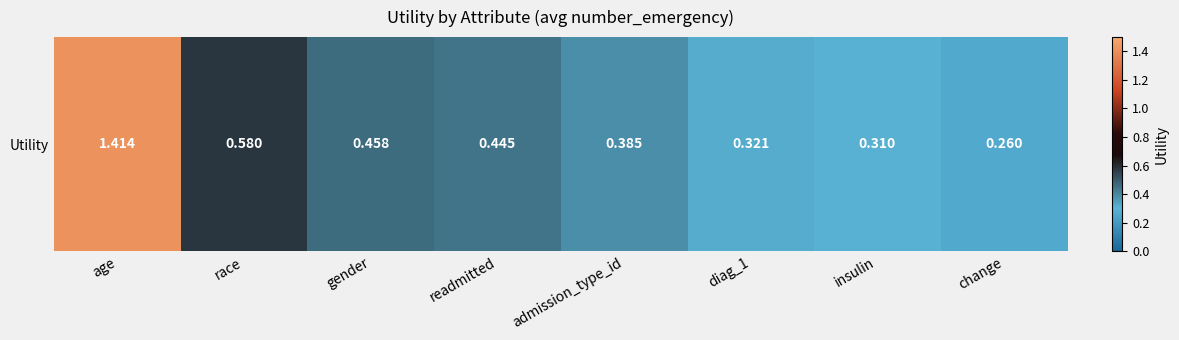

At which label is the value closest to 0?

change